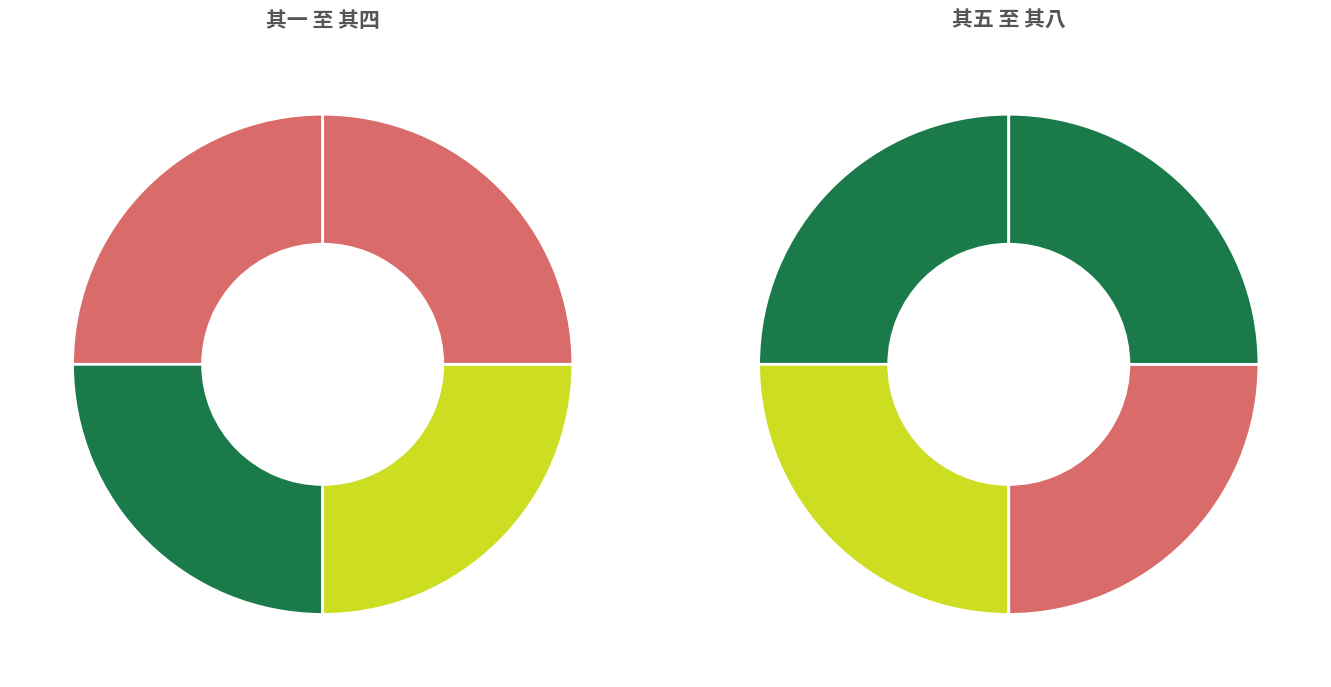

How many slices are in this pie chart?

8